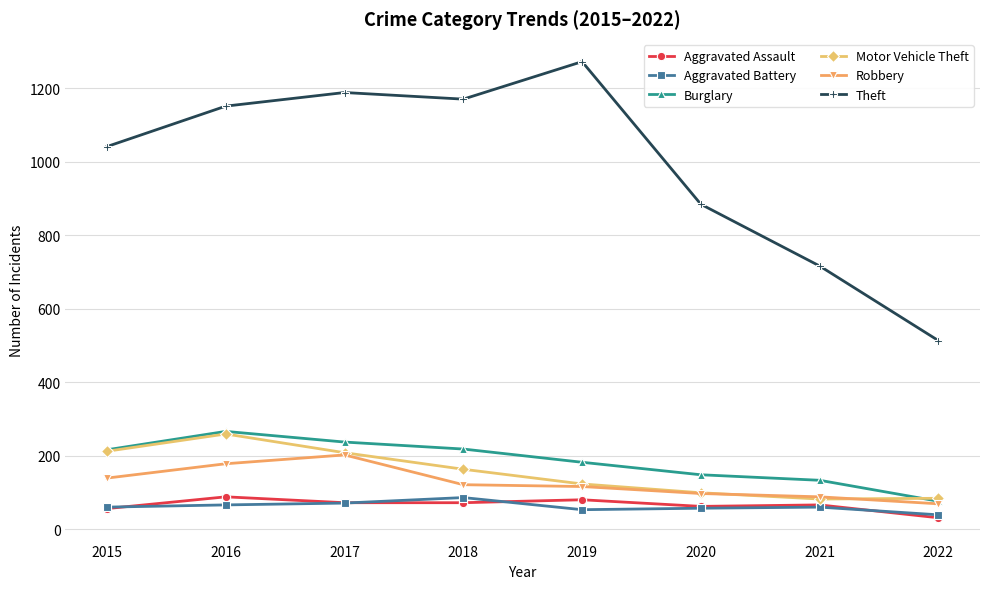

The Robbery series shows 116 at 2019. True or false?

True